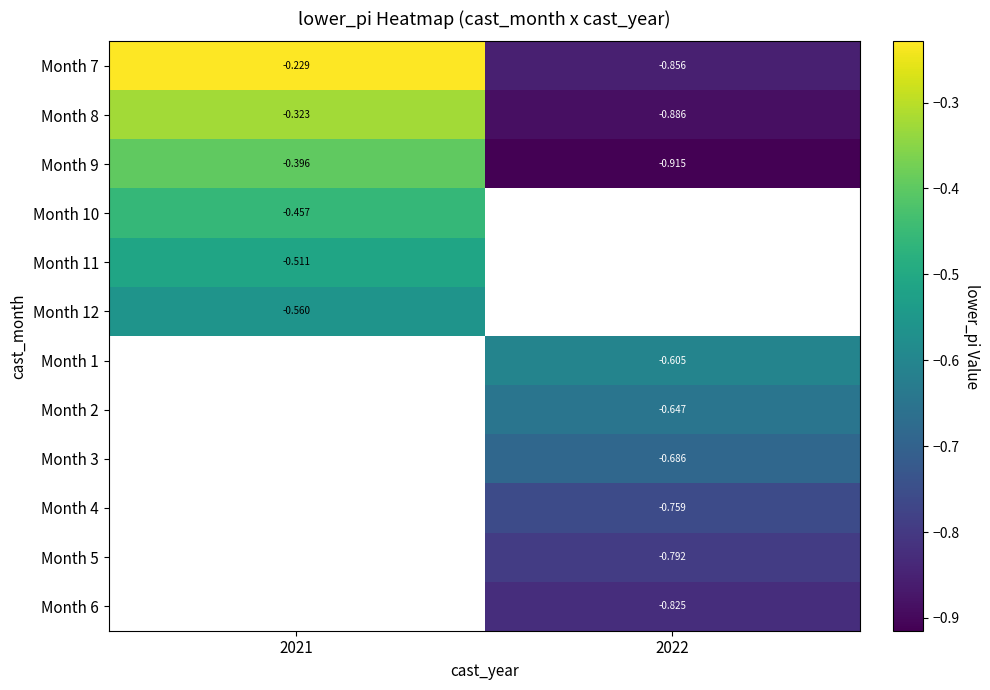

Between 2022 and 2021, which is larger?

2021